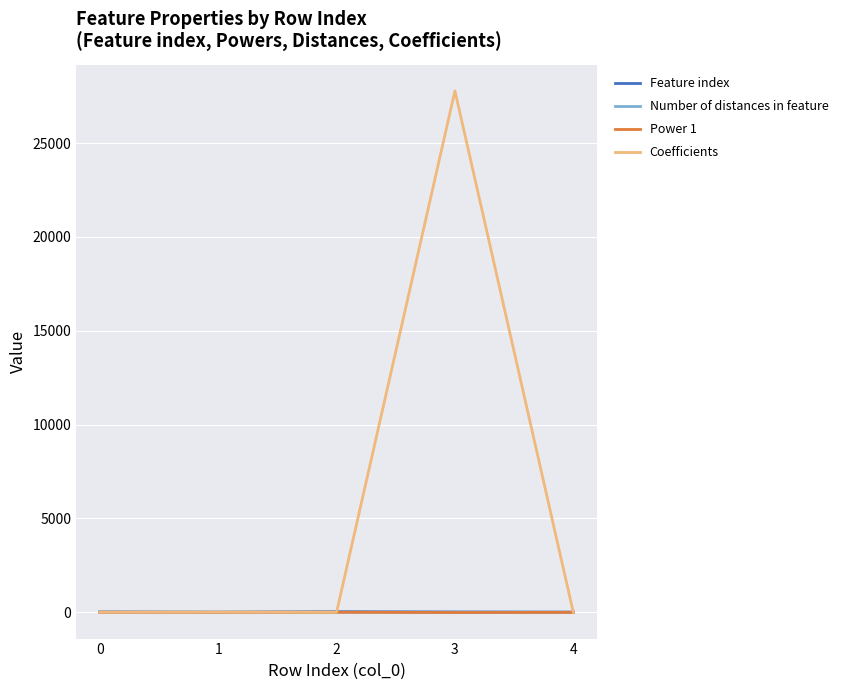

Is this an area chart (filled region under the line)?

No